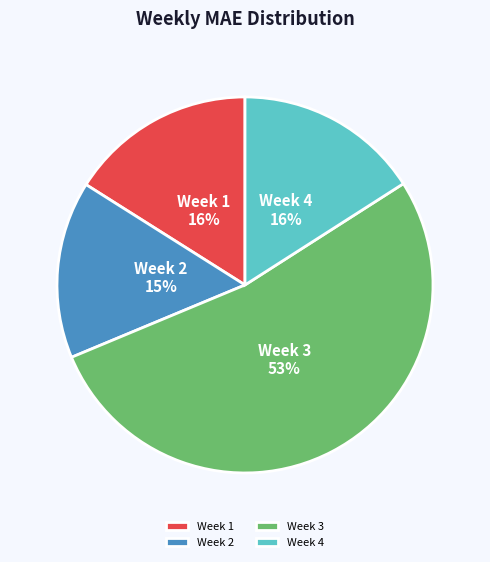

Count the number of slices in the pie.

4